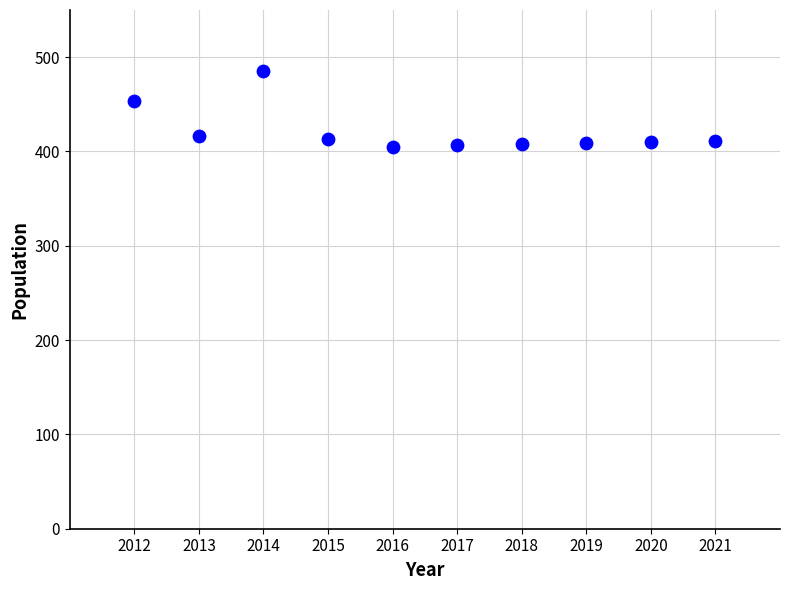

What Y value in the scatter plot is closest to 445?

453